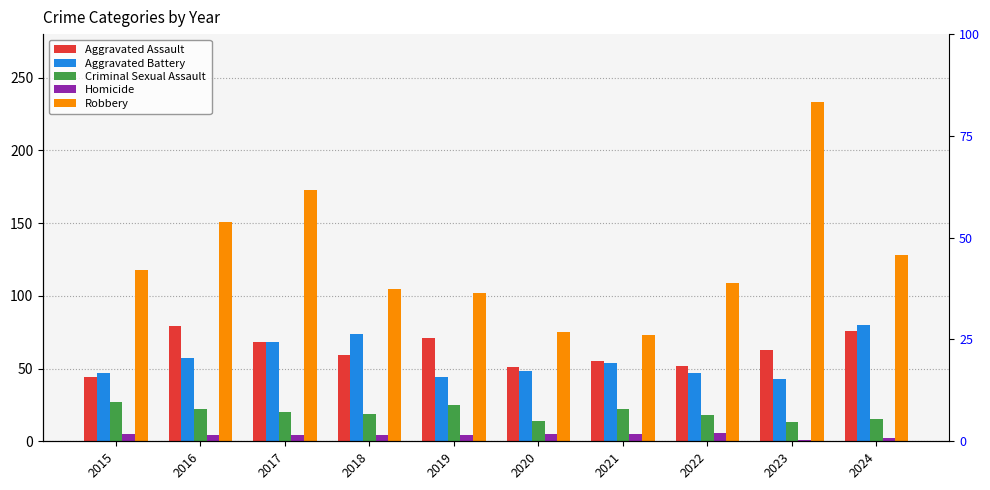

What is the difference between the Aggravated Battery values at 2022 and 2023?

4